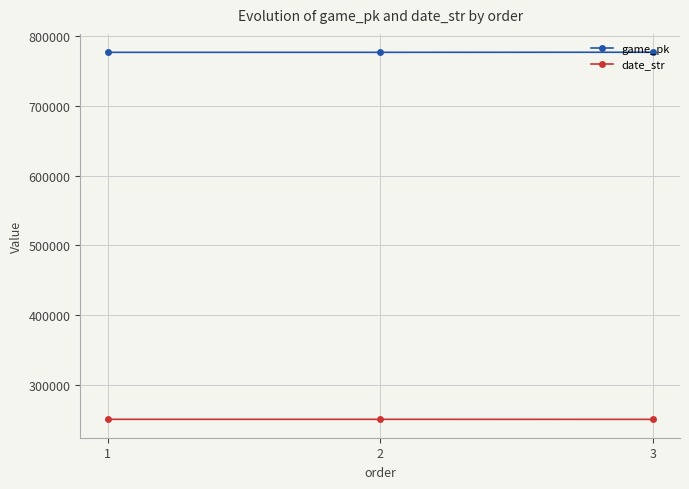

At which label does date_str first exceed 250801?

1